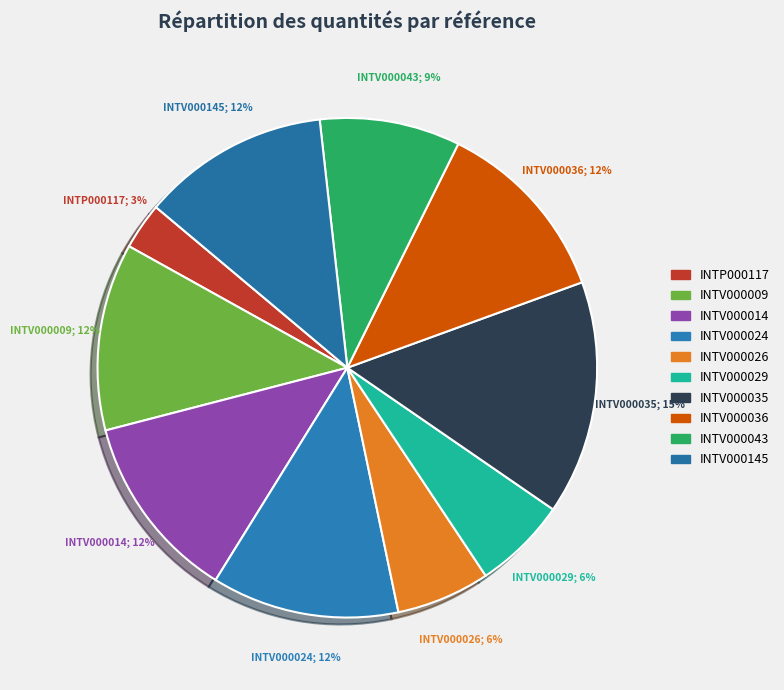

Is it true that INTV000036 is 12% of the pie?

True